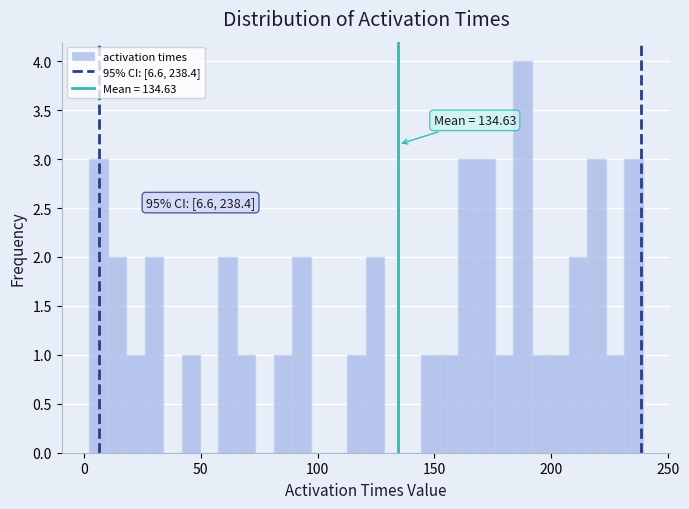

Around what value on the x-axis is the tallest bar? Give the approximate position of its centre, as read against the axis.

190